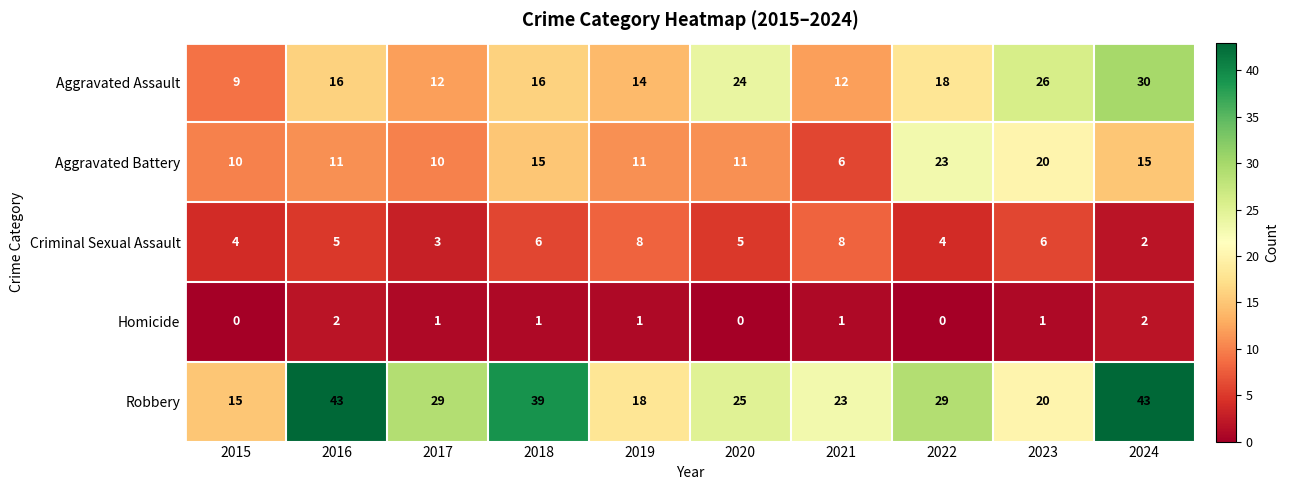

Between 2021 and 2024, which series saw the biggest shift?

Robbery